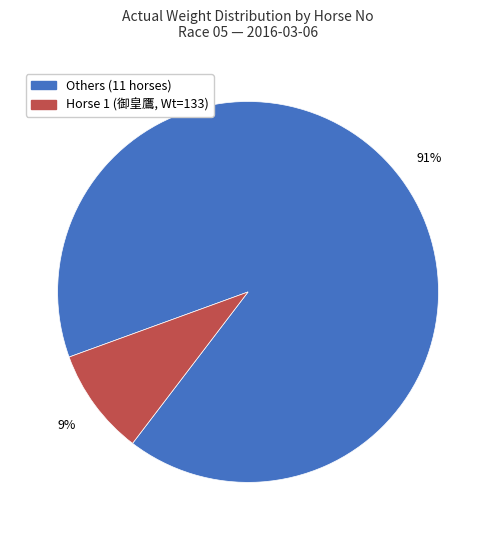

How many slices are in this pie chart?

2